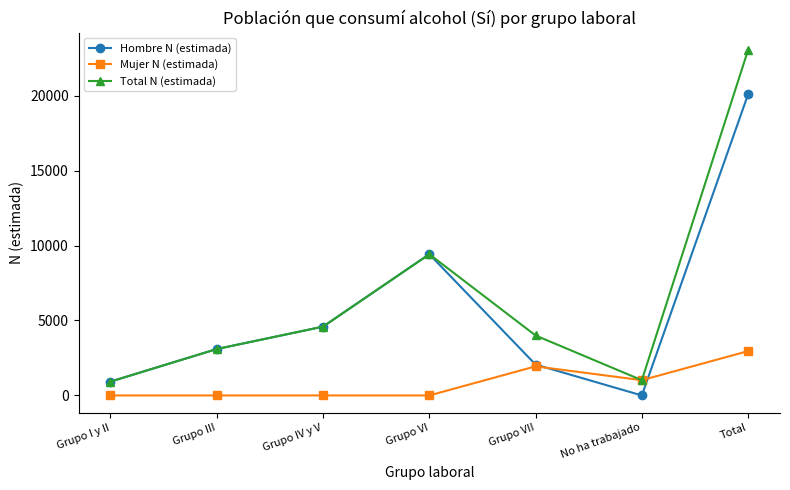

At which category is the sum across all series the highest?

Total